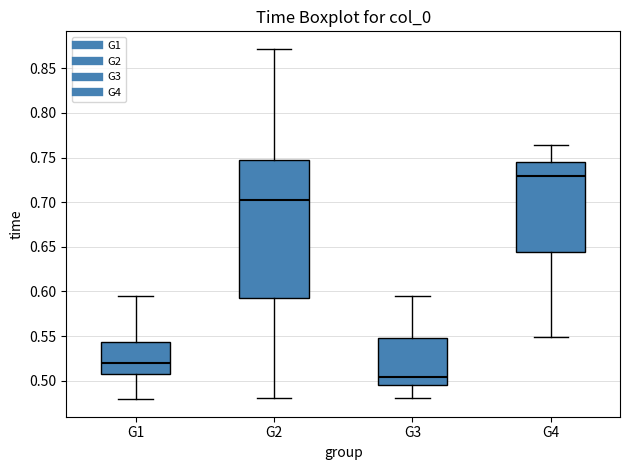

Reading left to right, read every box against the y-axis: the position of its median line, the range the box covers, and the ends of its whiskers. The values are not printed on the chart, so give them approximately, as read against the axis.

G1: median 0.520, box 0.505 to 0.545, whiskers 0.480 to 0.595
G2: median 0.705, box 0.590 to 0.750, whiskers 0.480 to 0.870
G3: median 0.505, box 0.495 to 0.550, whiskers 0.480 to 0.595
G4: median 0.730, box 0.645 to 0.745, whiskers 0.550 to 0.765